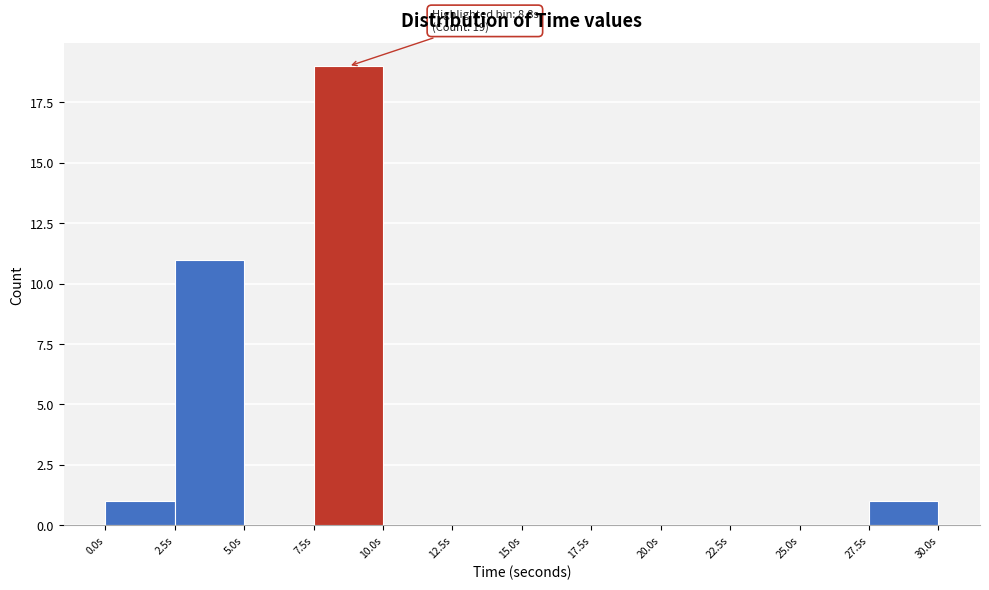

Over which range of the x-axis is the bar tallest?

7.5 to 10.0